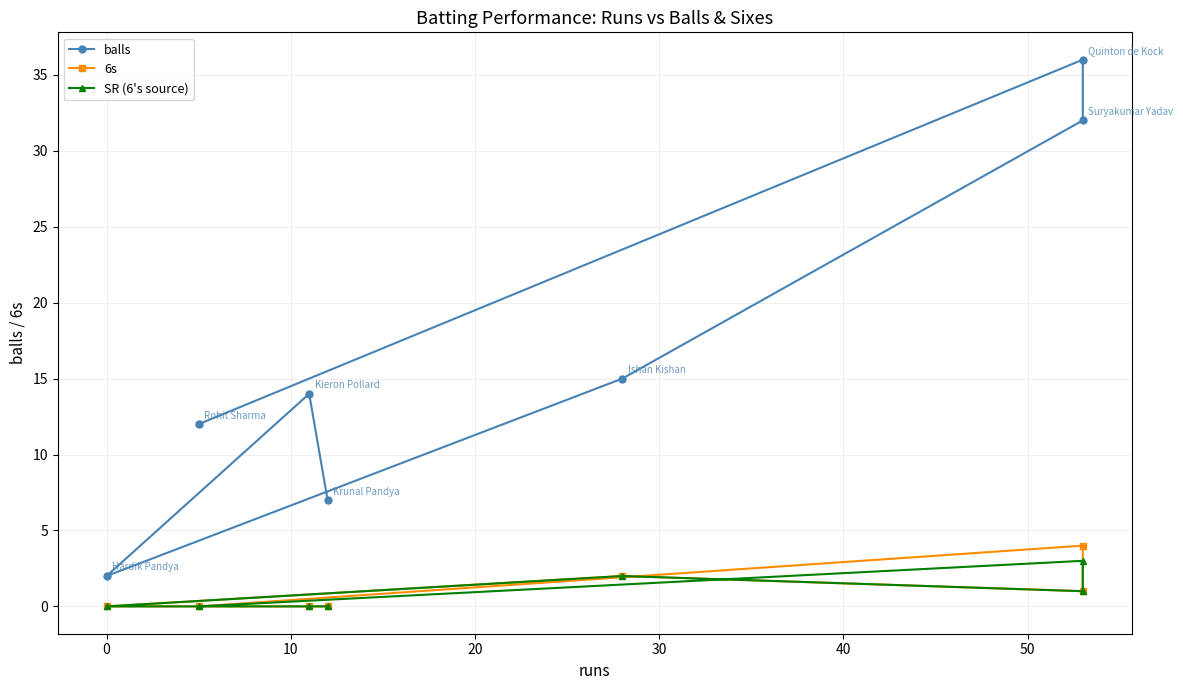

True or false: SR (6's source) has a value of 1 at 20.

False